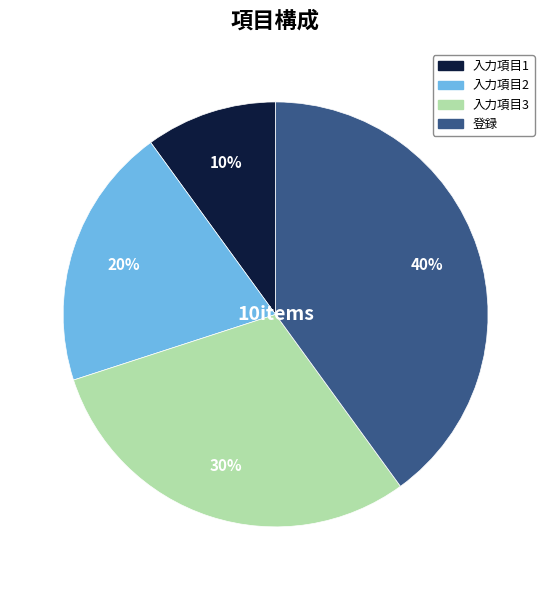

Which has a higher value, 入力項目3 or 入力項目2?

入力項目3